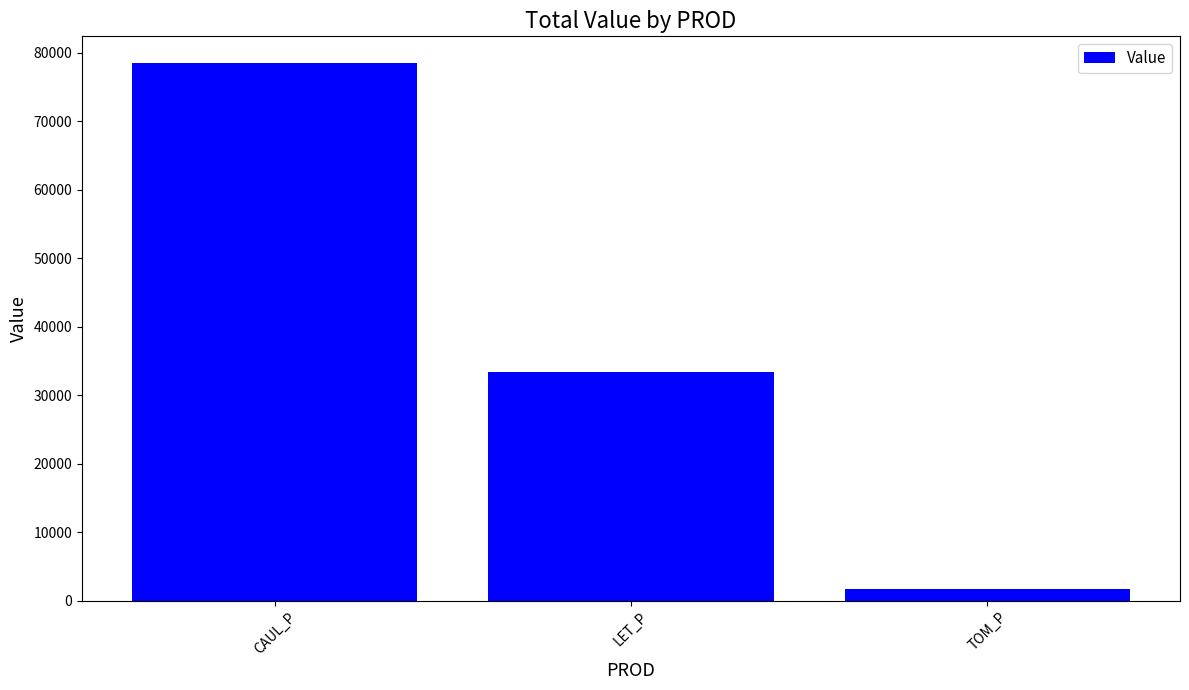

What position from the right is LET_P?

2